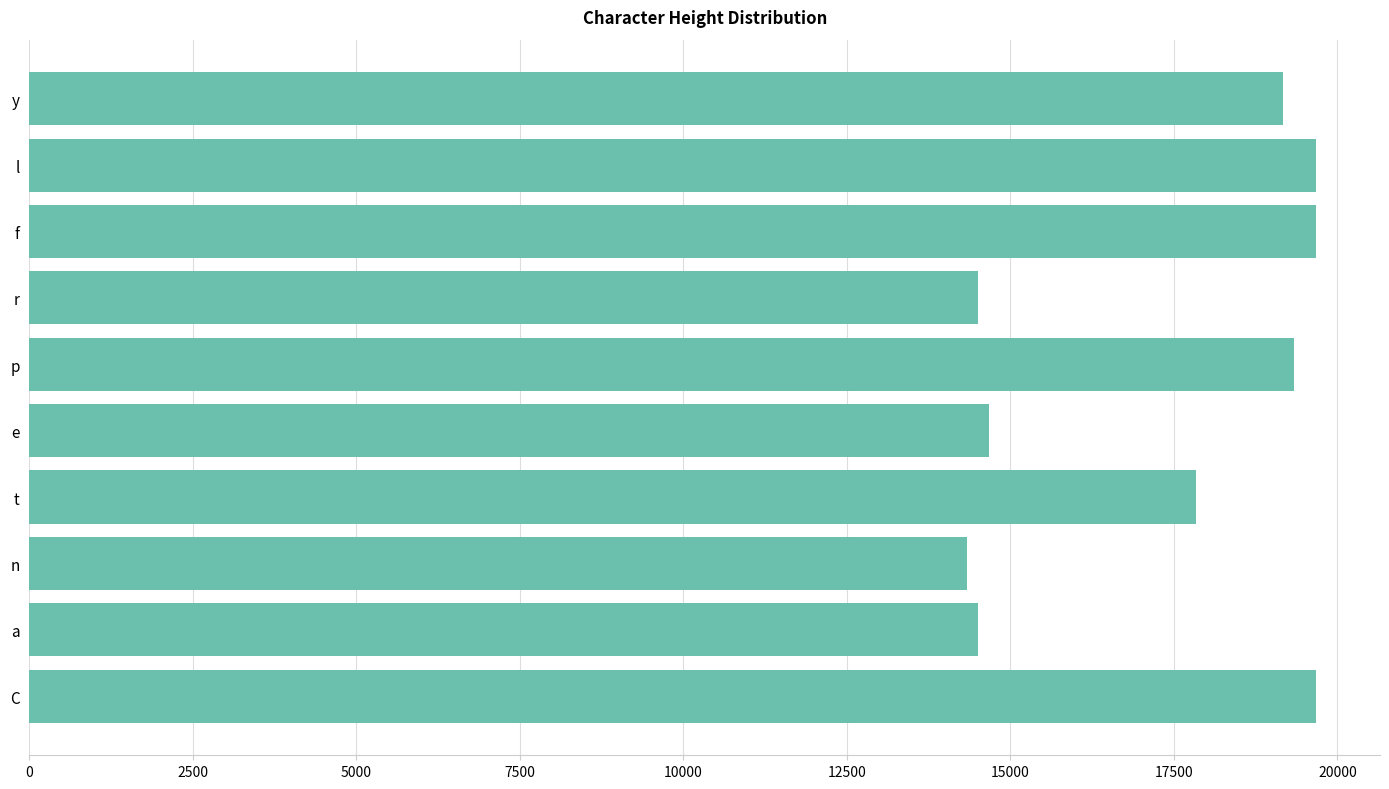

The value at n is 25118.7. True or false?

False